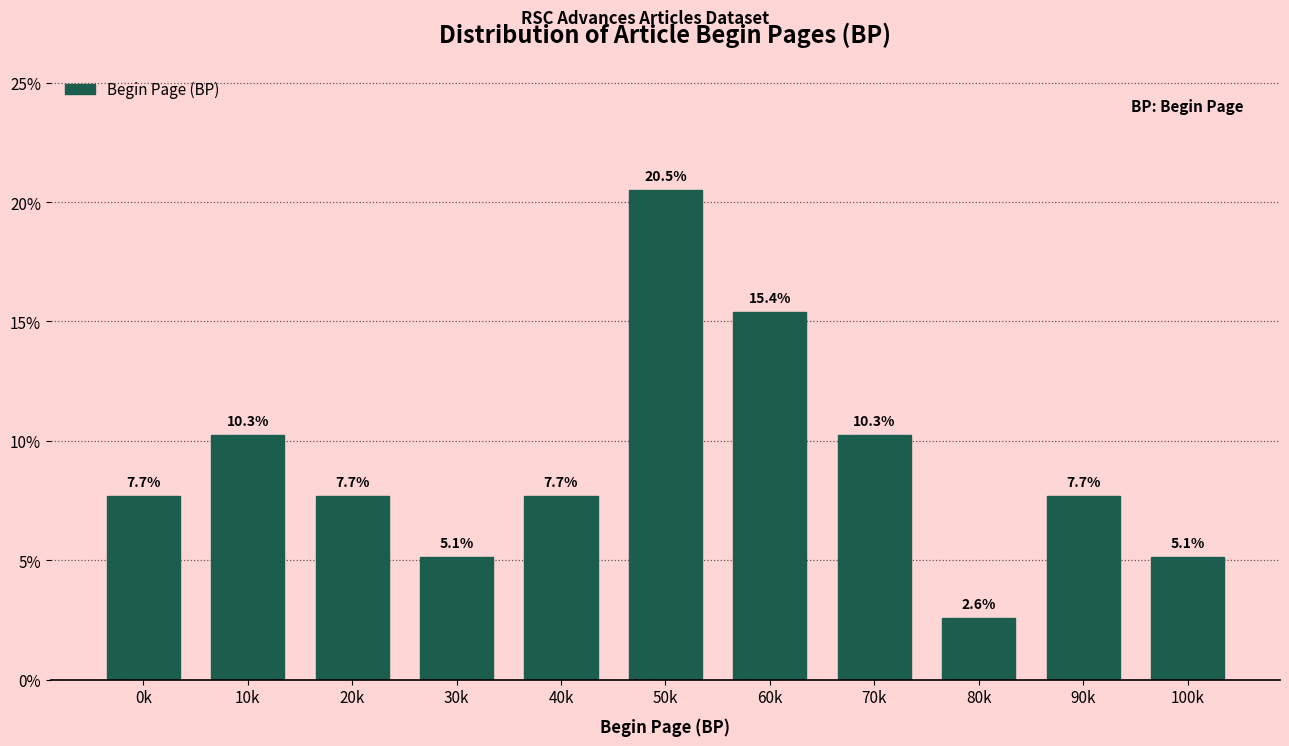

Reading right to left, what are all the values shown in this chart?

5.1	7.7	2.6	10.3	15.4	20.5	7.7	5.1	7.7	10.3	7.7